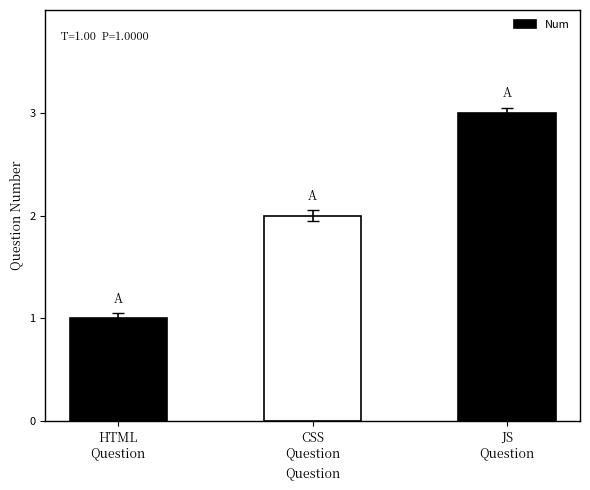

Rank the categories by value from lowest to highest.

HTML
Question, CSS
Question, JS
Question